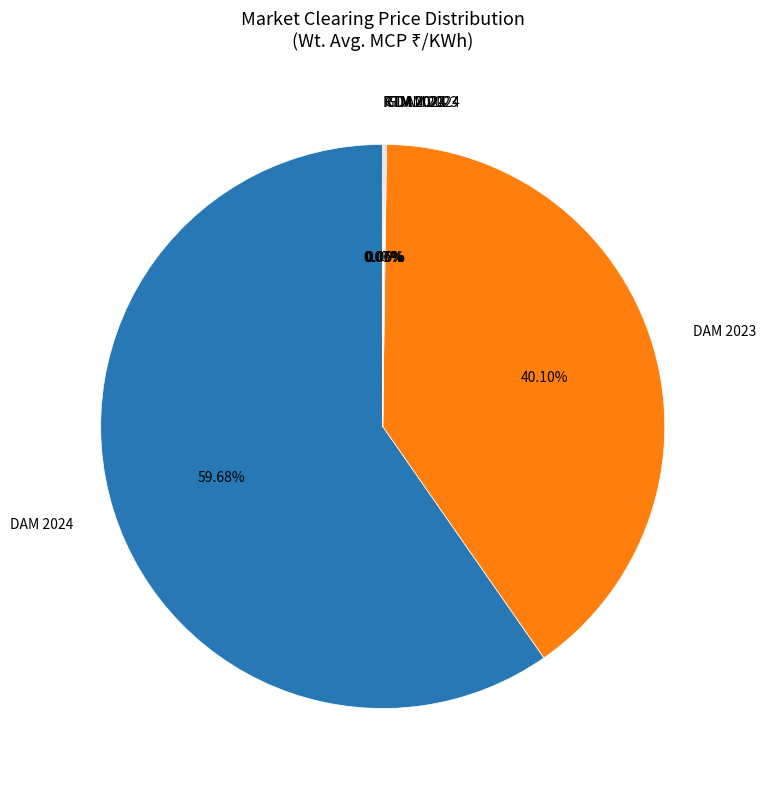

What is the majority slice?

DAM 2024